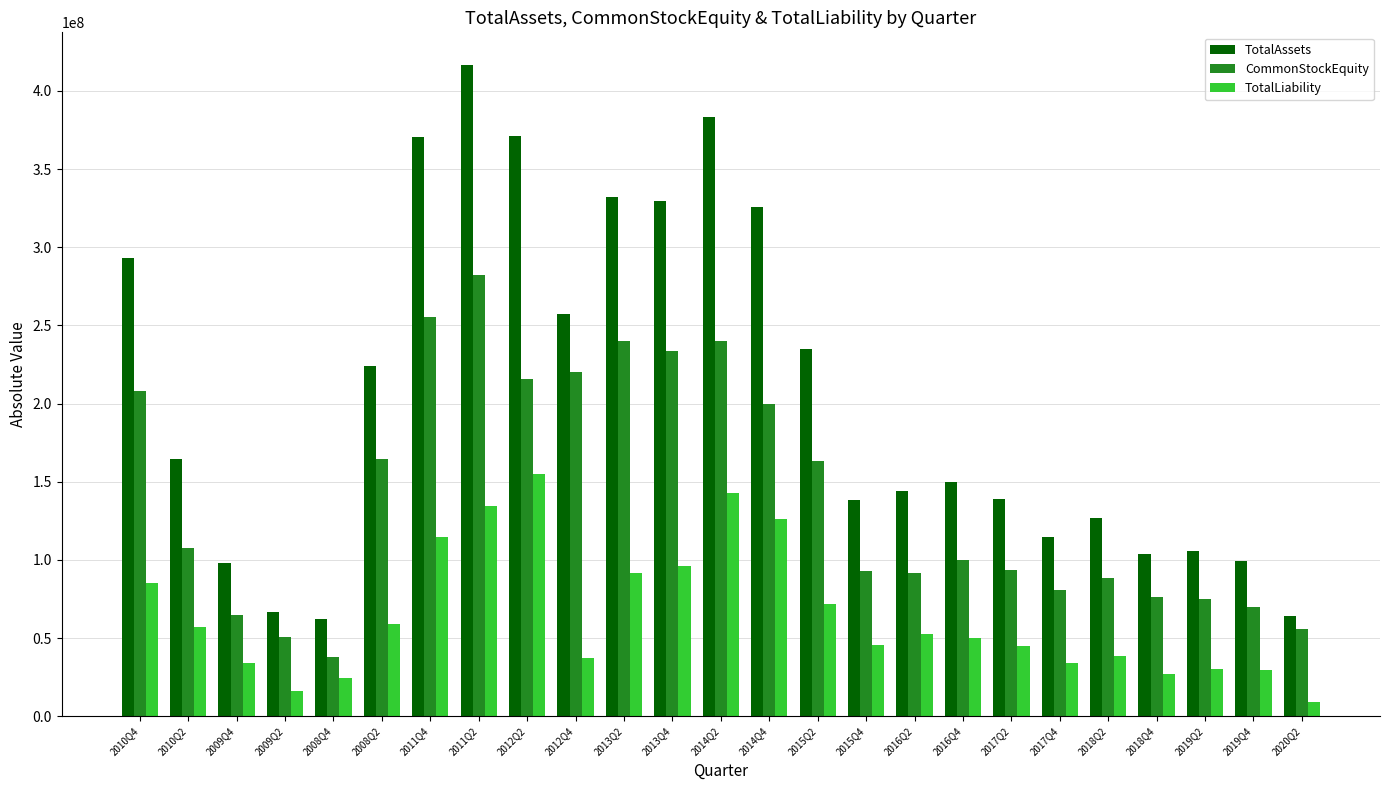

Does the chart contain any negative values?

No